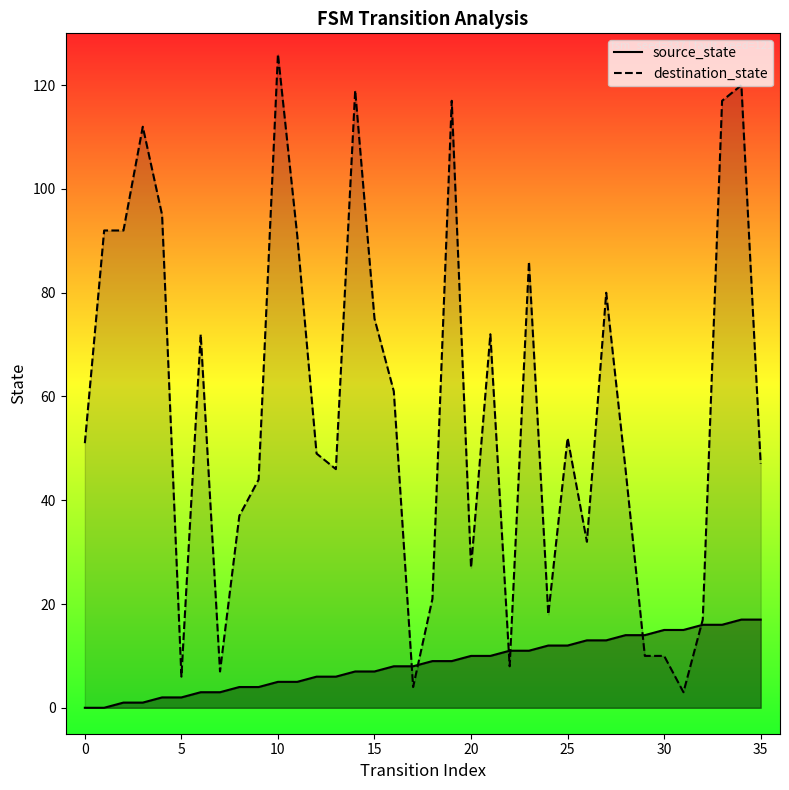

At how many categories does at least one series exceed 26?

26